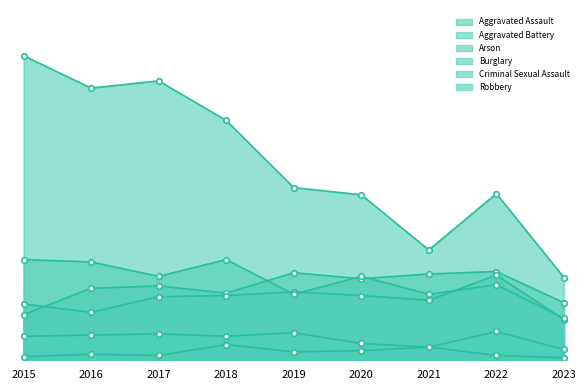

Which series ends up on top after the final intersection of Aggravated Assault and Aggravated Battery?

Aggravated Assault